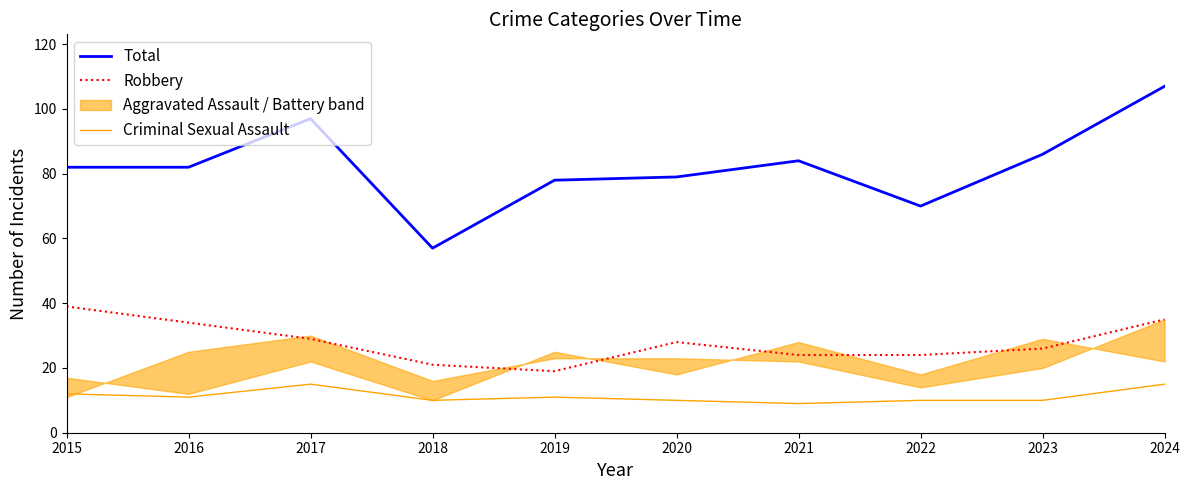

What is the difference between the Total values at 2016 and 2024?

25